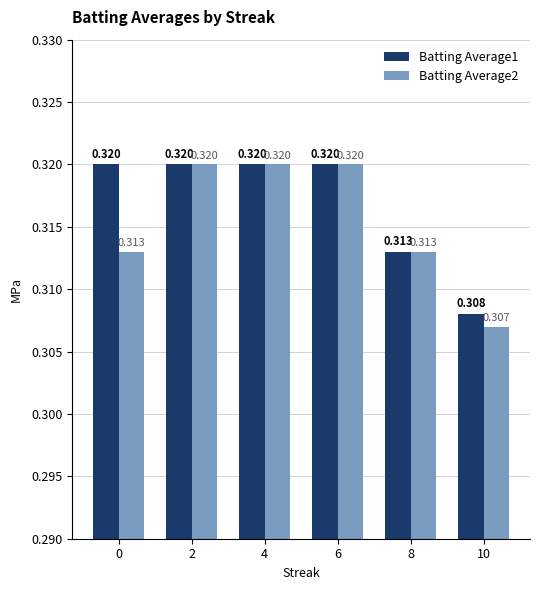

What is the total value across all series at 10?

0.6